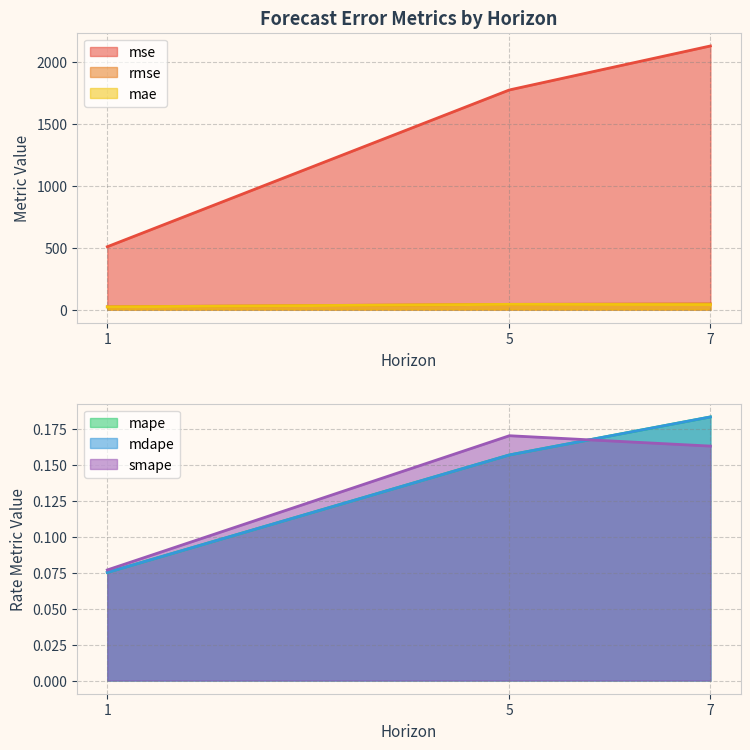

What is the difference between the highest and lowest values at 1?

507.1